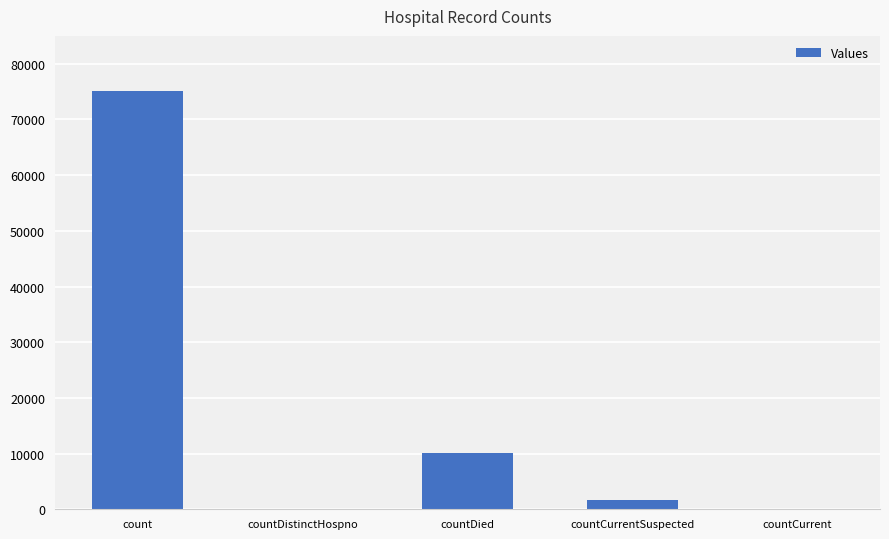

Are the bars grouped side by side (vs. stacked)?

No